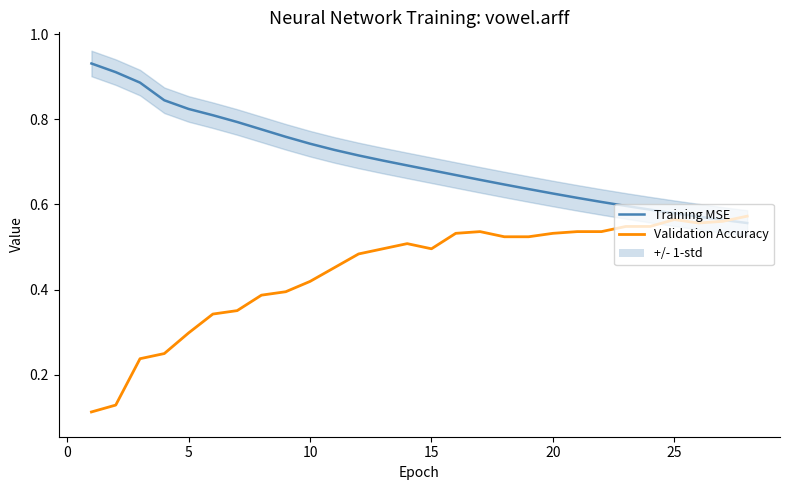

Rank the series by their average value, from lowest to highest.

Validation Accuracy, Training MSE